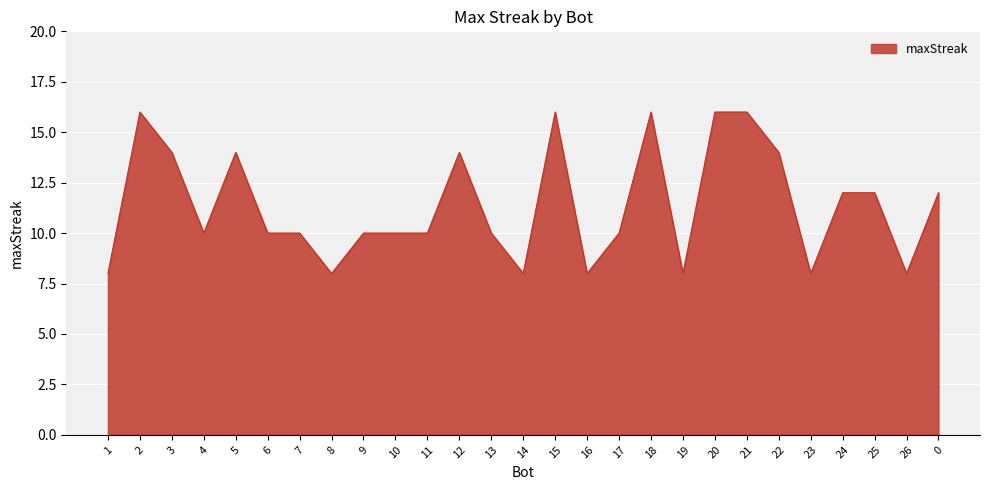

True or false: there are more than 2 points higher than both neighbors.

True